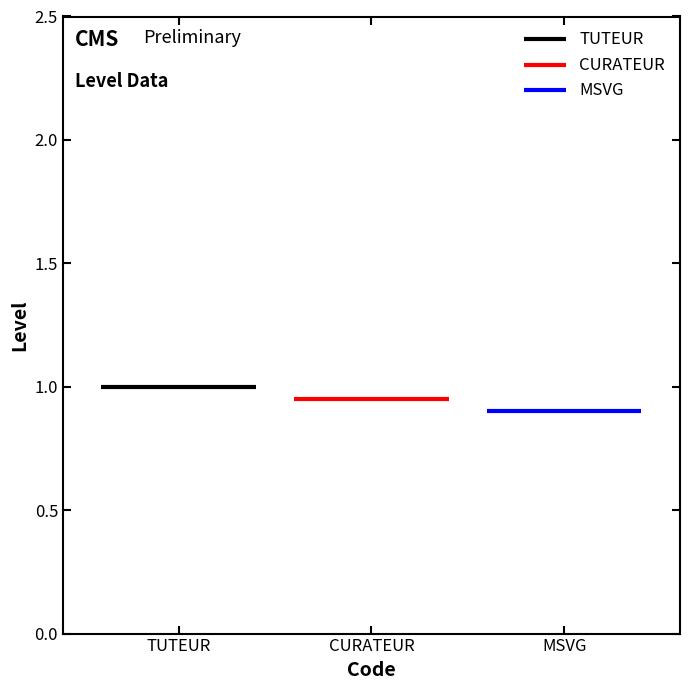

How many lines are shown in the chart?

3